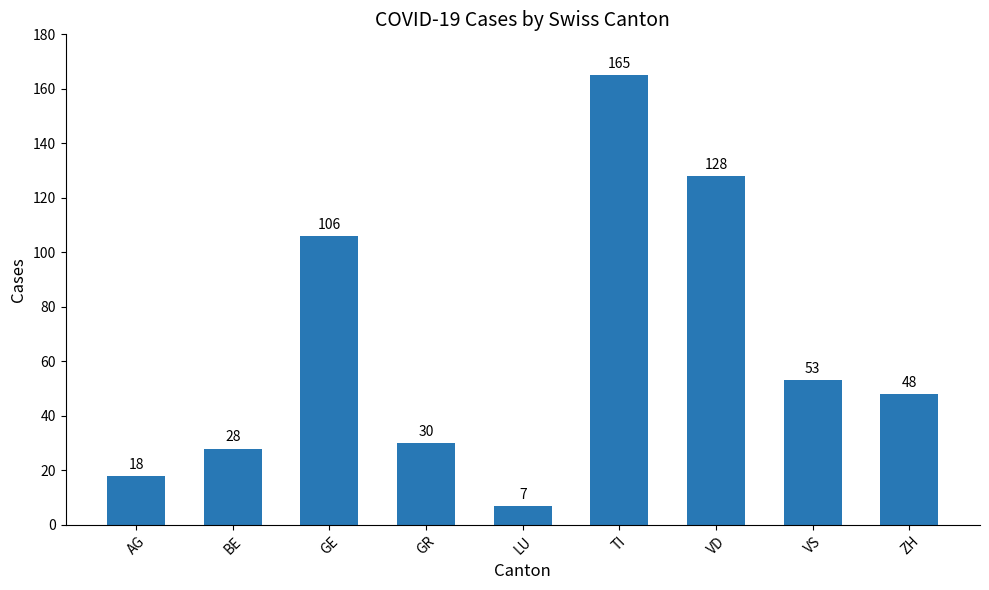

The value at AG is 18. True or false?

True